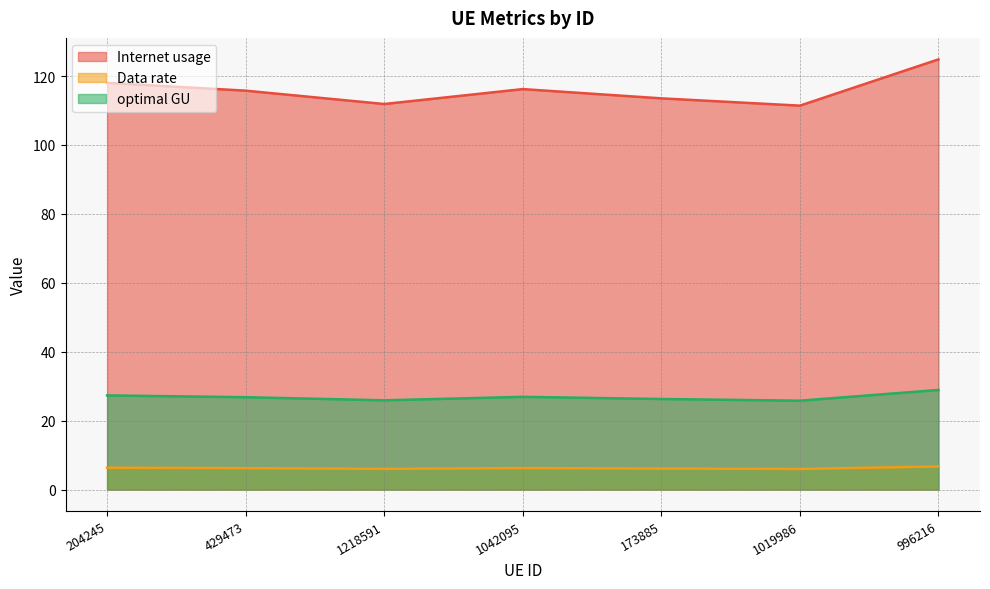

At how many categories does at least one series exceed 44?

7